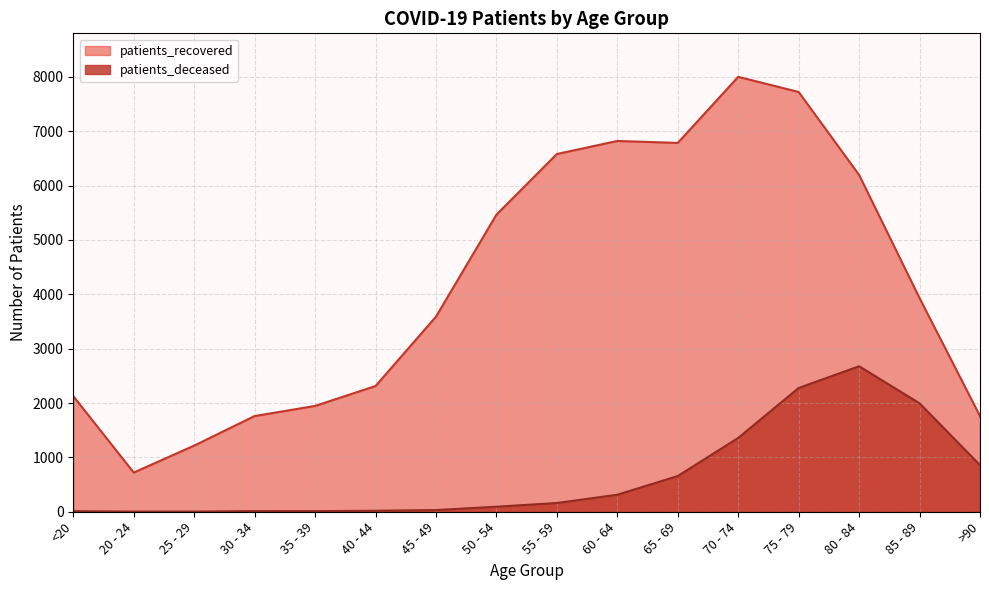

Reading left to right, transcribe all the data shown in this chart.

patients_deceased: 11	3	3	13	12	18	31	93	161	313	657	1358	2277	2677	1995	858
patients_recovered: 2127	721	1217	1761	1947	2313	3589	5466	6582	6822	6786	8002	7723	6197	3931	1760